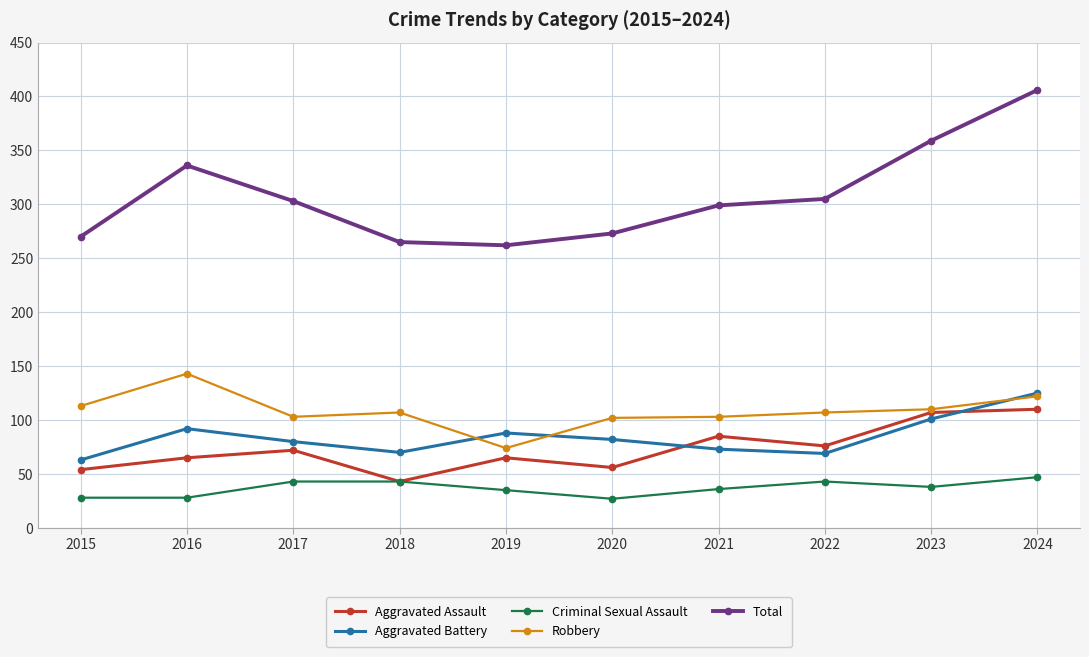

What is the difference between the maximum and minimum values in the Criminal Sexual Assault series?

20